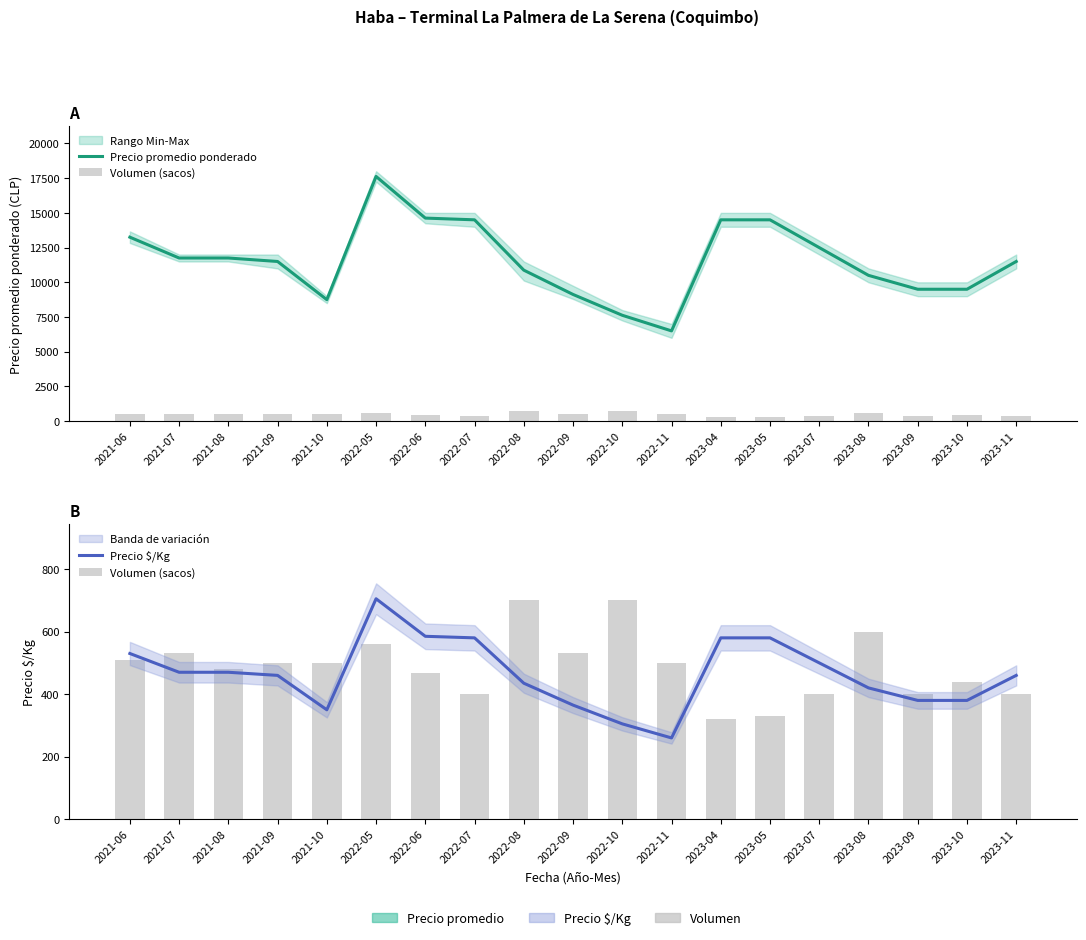

Where is Volumen (sacos) nearest to the value 510?

2021-06